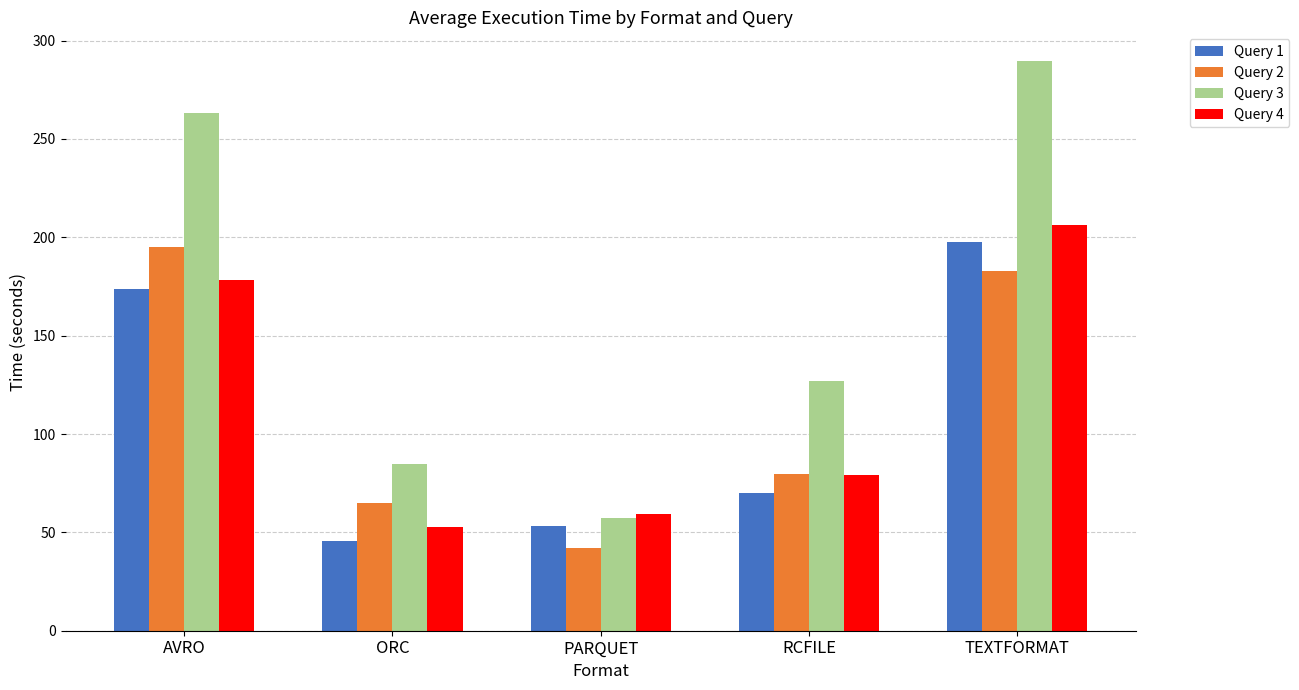

Which series has the widest spread of values?

Query 3